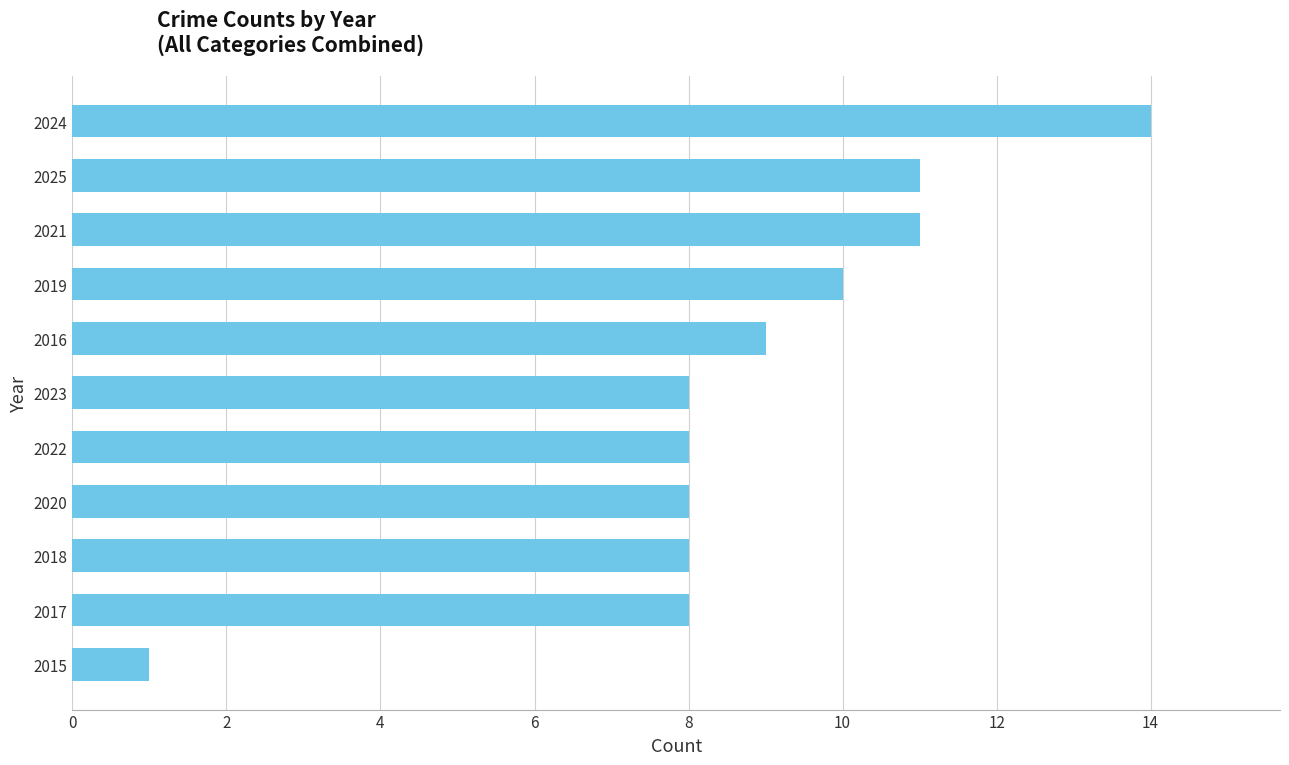

Reading bottom to top, list all the values displayed in this chart.

1	8	8	8	8	8	9	10	11	11	14